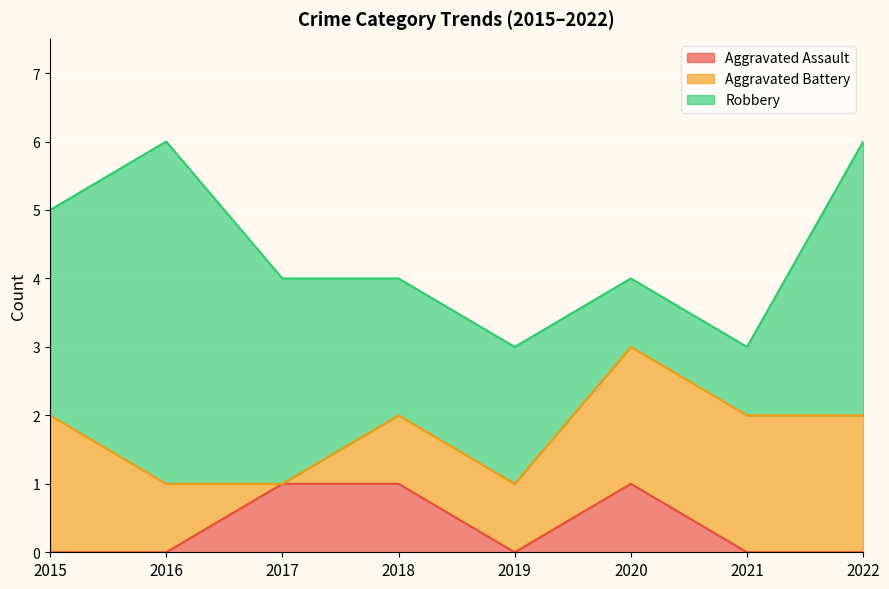

Reading right to left, transcribe all the data shown in this chart.

Aggravated Assault: 2022=0	2021=0	2020=1	2019=0	2018=1	2017=1	2016=0	2015=0
Aggravated Battery: 2022=2	2021=2	2020=2	2019=1	2018=1	2017=0	2016=1	2015=2
Robbery: 2022=4	2021=1	2020=1	2019=2	2018=2	2017=3	2016=5	2015=3